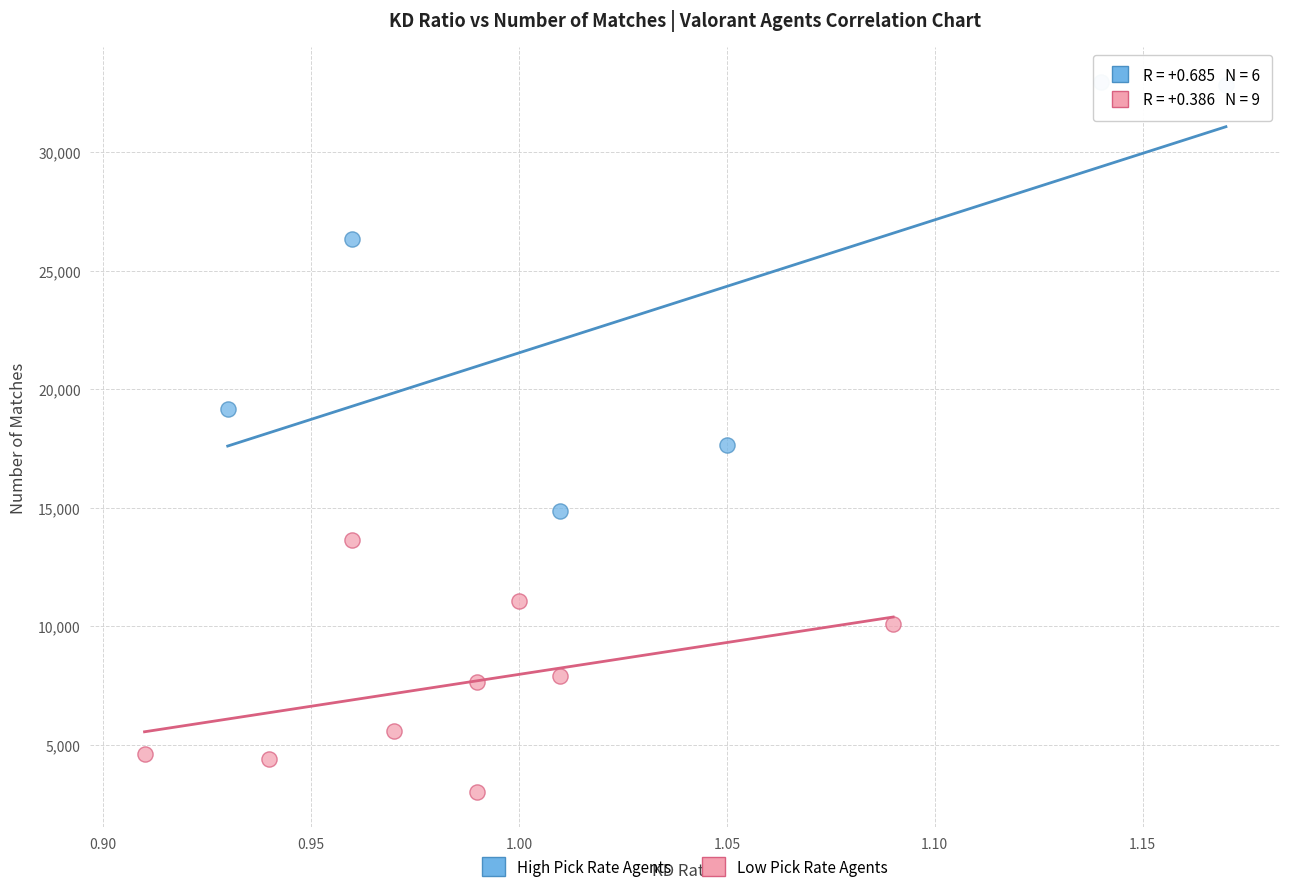

Which series contains the highest Y value?

High Pick Rate Agents